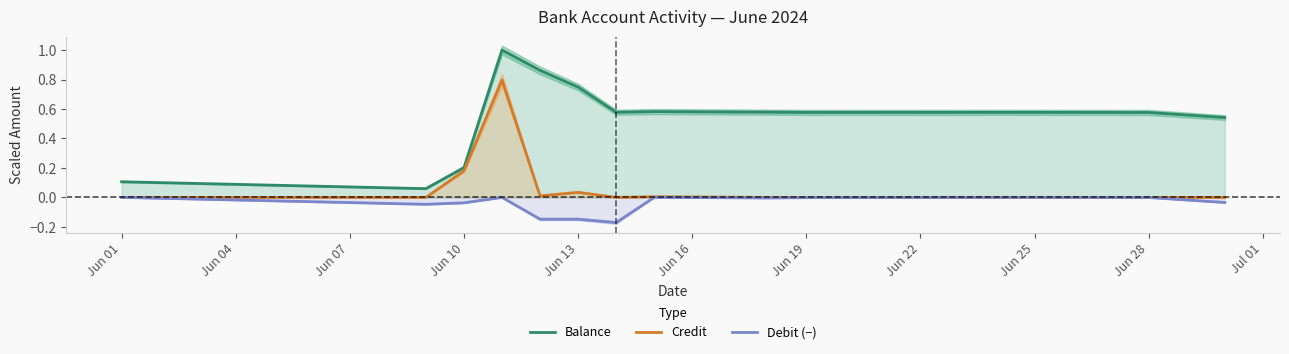

Reading left to right, transcribe all the data shown in this chart.

Balance: 0.1	0.1	0.2	1.0	0.9	0.7	0.6	0.6	0.6	0.6	0.6	0.6	0.5
Credit: 0.0	0.0	0.2	0.8	0.0	0.0	0.0	0.0	0.0	0.0	0.0	0.0	0.0
Debit (−): -0.0	-0.0	-0.0	-0.0	-0.1	-0.1	-0.2	-0.0	-0.0	-0.0	-0.0	-0.0	-0.0